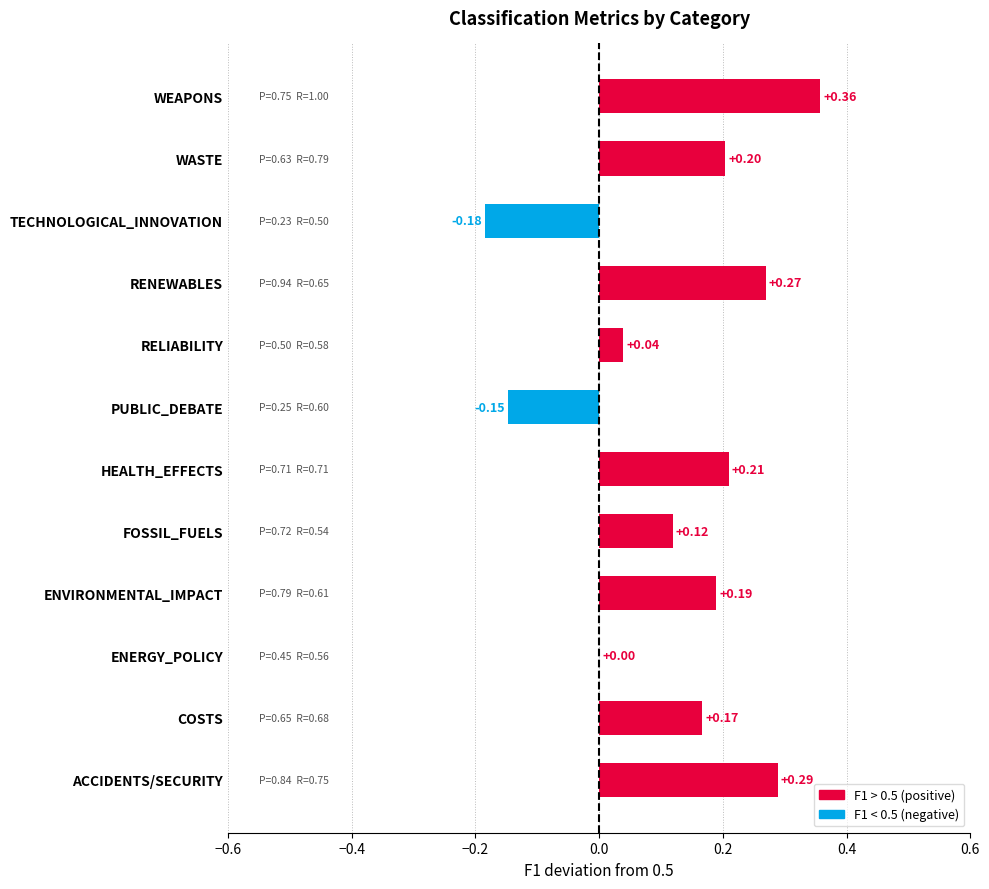

Where is the data nearest to the value 0?

ENERGY_POLICY